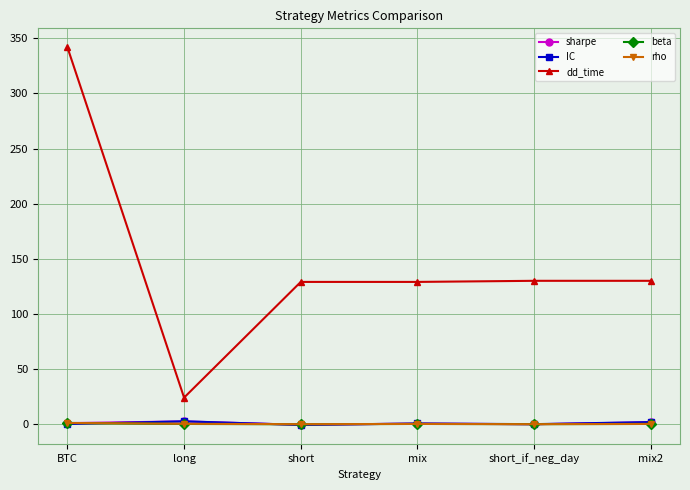

How many categories are shown in the chart?

6